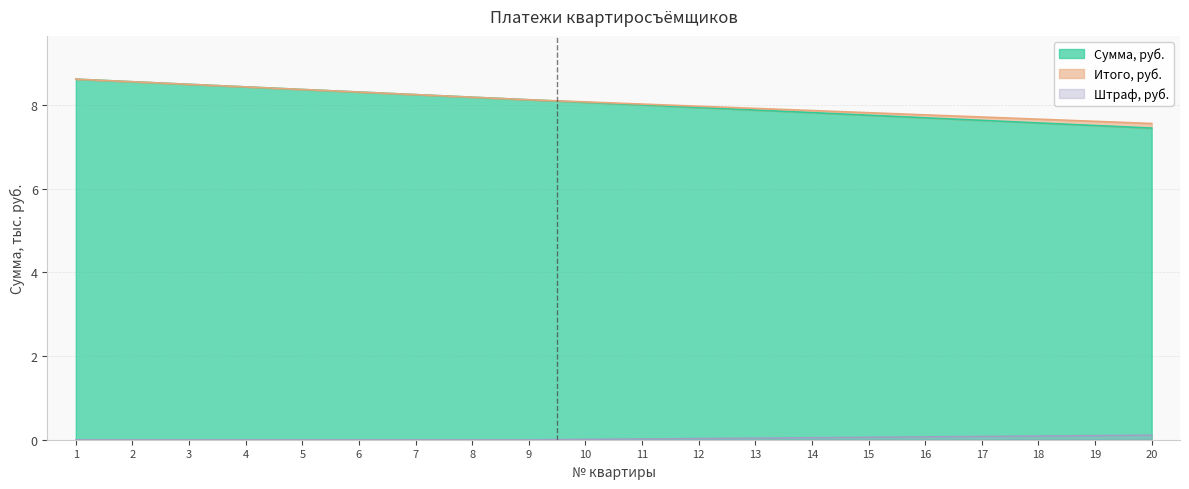

What is the value of the Итого, руб. point at the 14th from the left?

7.9